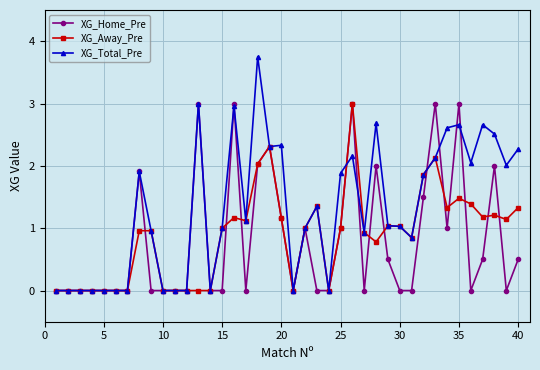

True or false: XG_Home_Pre has more than 1 interior local peaks.

True